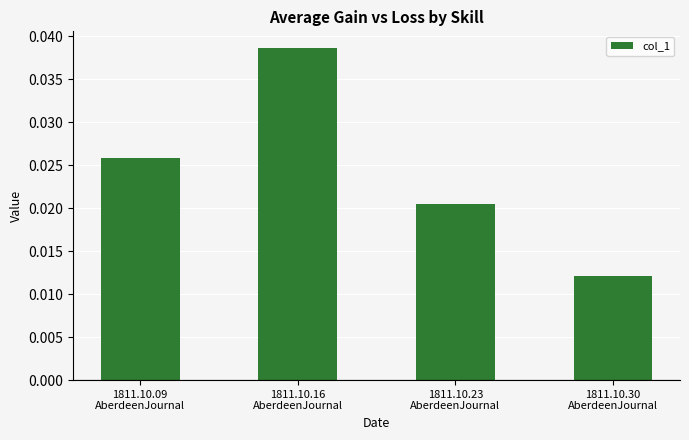

Count the values in the range 0 to 1.

4